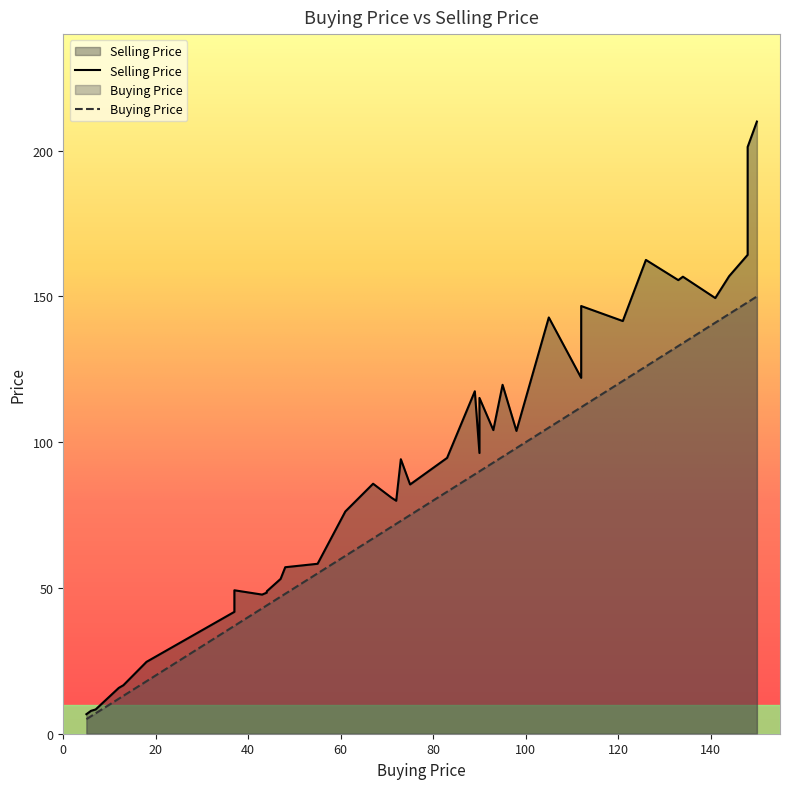

What is the minimum value shown in the chart?

5.0